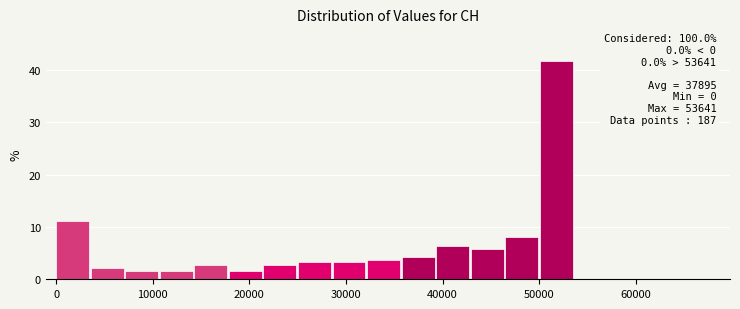

Around what value on the x-axis is the tallest bar? Give the approximate position of its centre, as read against the axis.

52000